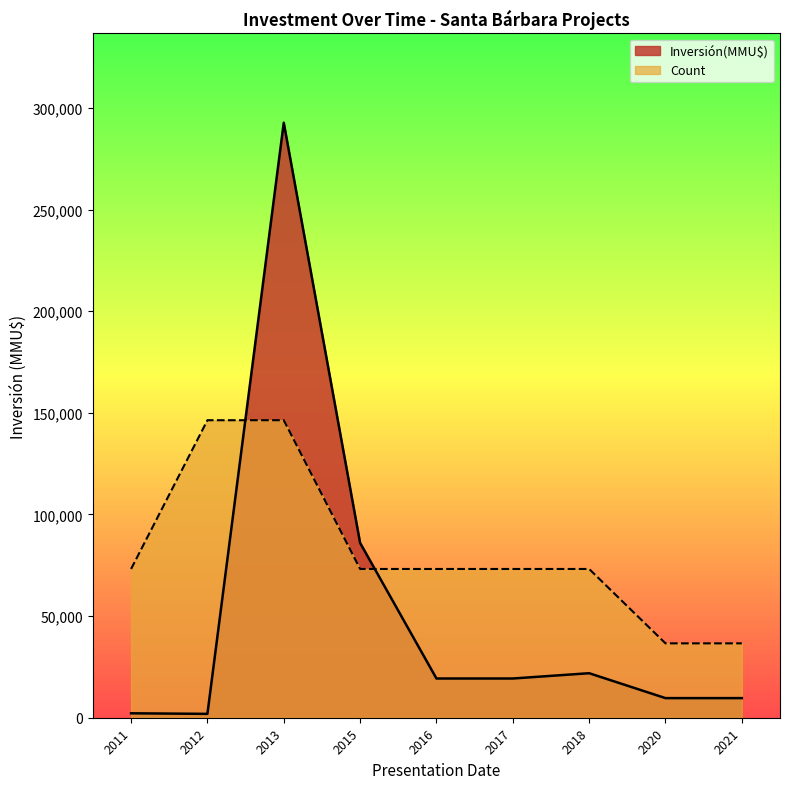

What is the sum of the Count values at 2017 and 2018?

146375.0